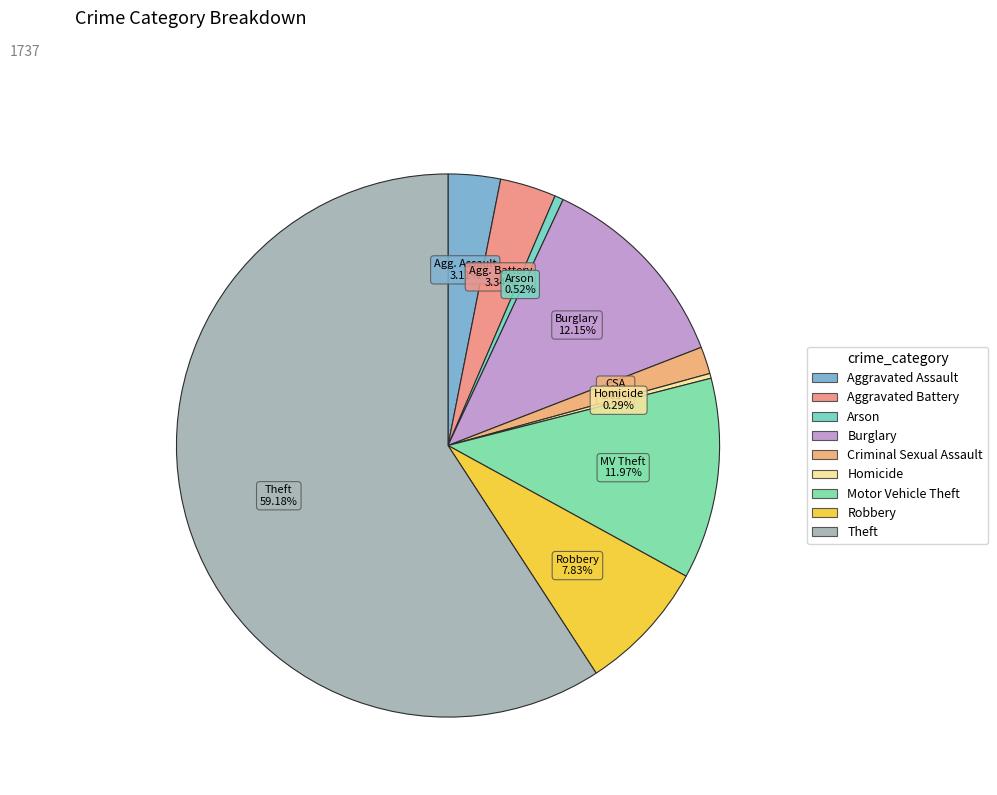

How many segments does this pie chart have?

9